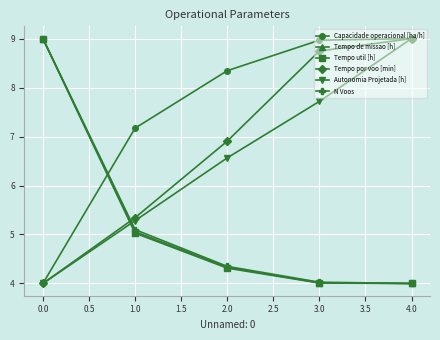

The value of Tempo por voo [min] at 0.0 is 6.3. True or false?

False